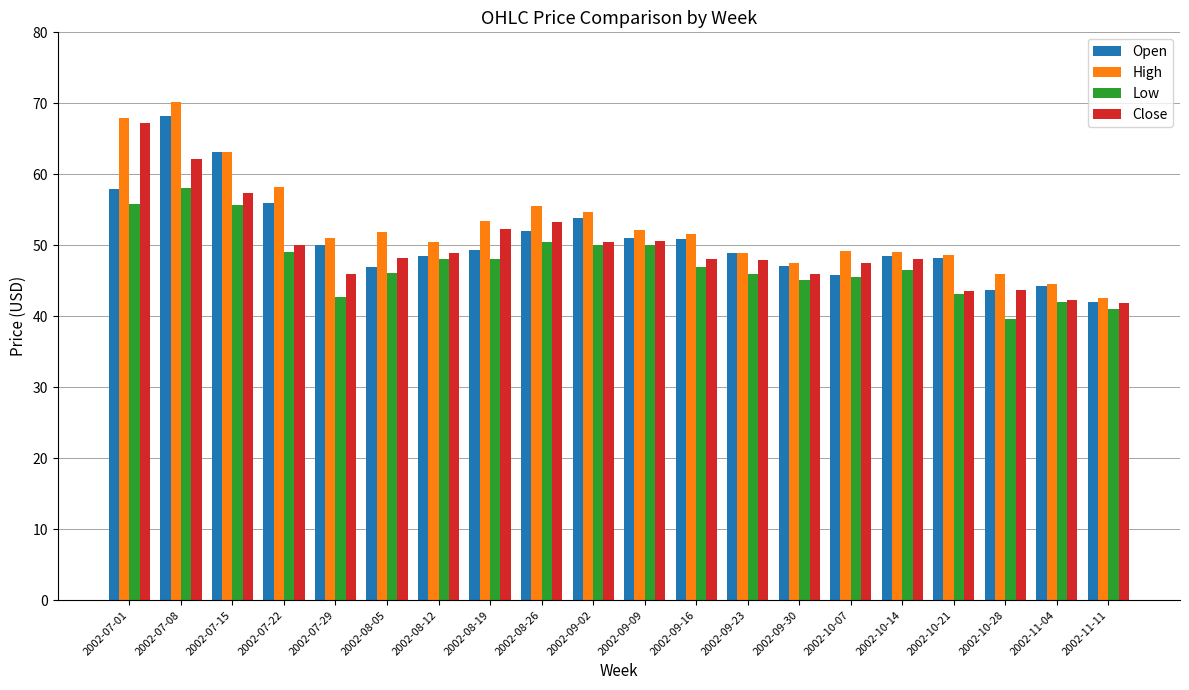

At which label does Close reach its peak?

2002-07-01